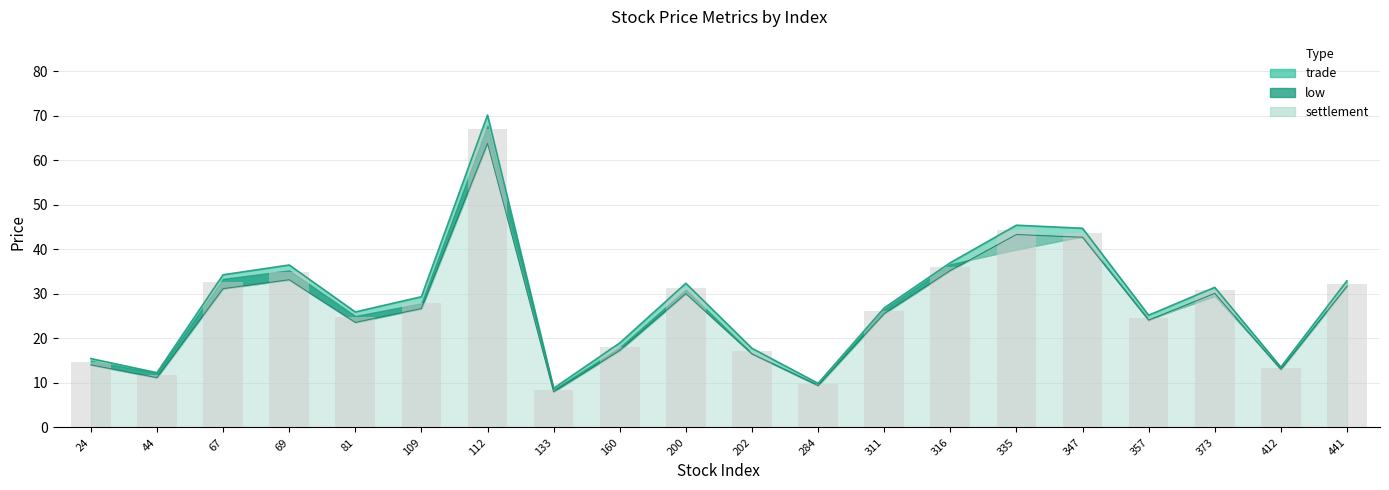

How many series are shown in this chart?

3